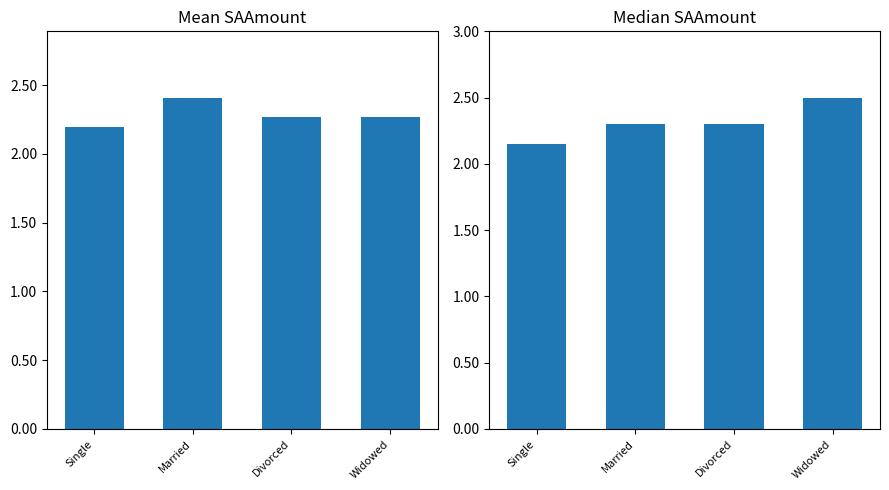

How many bars are there in each group?

2